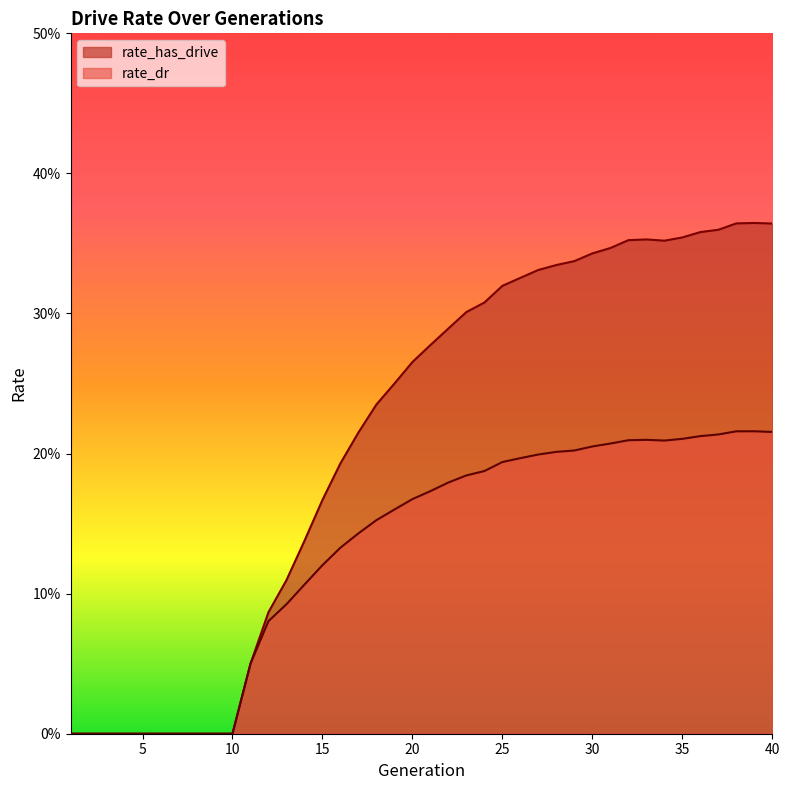

What is the difference between the maximum and minimum values in the rate_has_drive series?

0.4